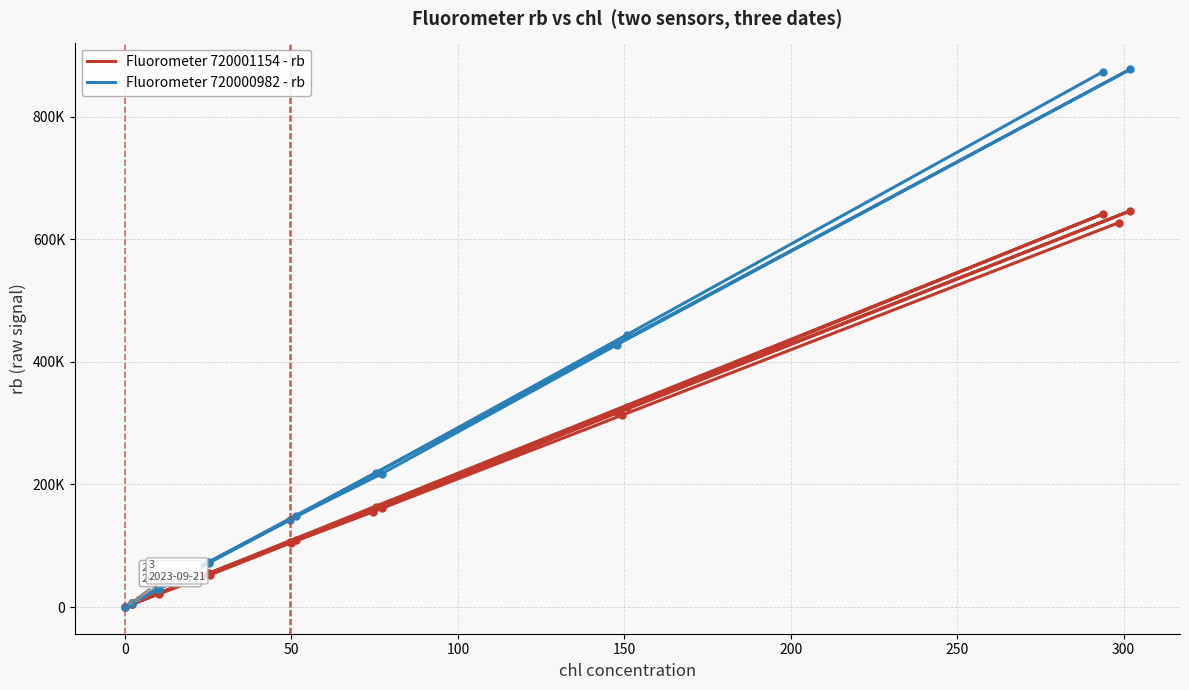

At 100, list the series in order from largest to smallest.

Fluorometer 720000982 - rb, Fluorometer 720001154 - rb